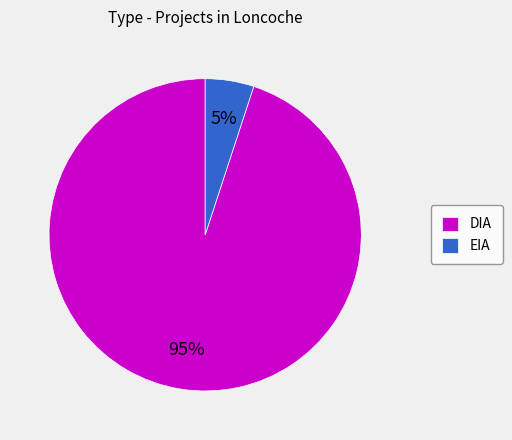

To the nearest percent, what percentage of the pie is DIA?

95%